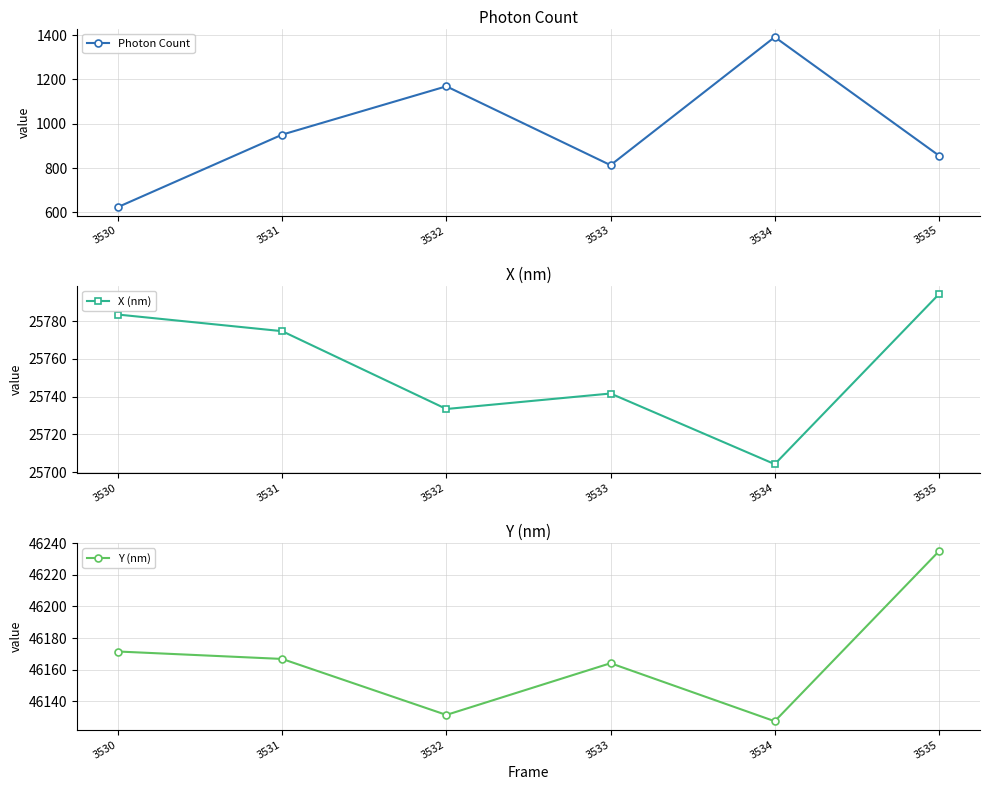

Between 3530 and 3534, which is larger?

3534